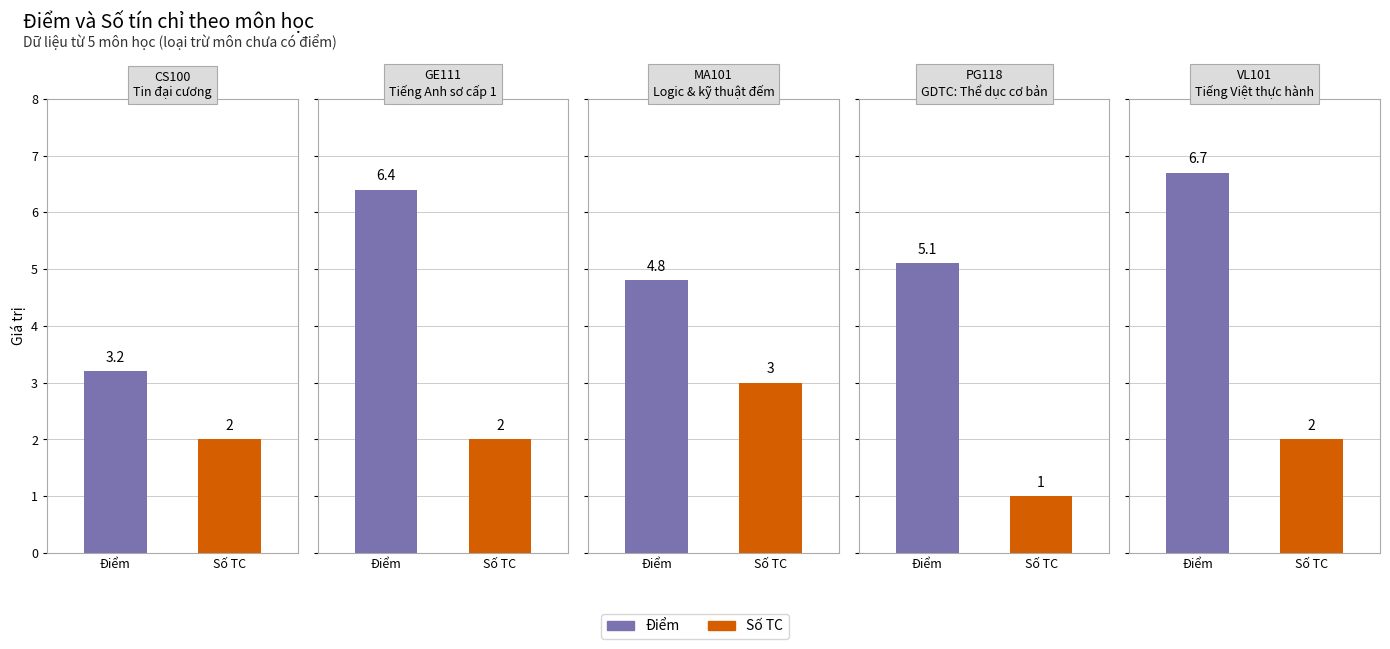

Between GE111
Tiếng Anh sơ cấp 1 and MA101
Logic & kỹ thuật đếm, which is larger?

GE111
Tiếng Anh sơ cấp 1